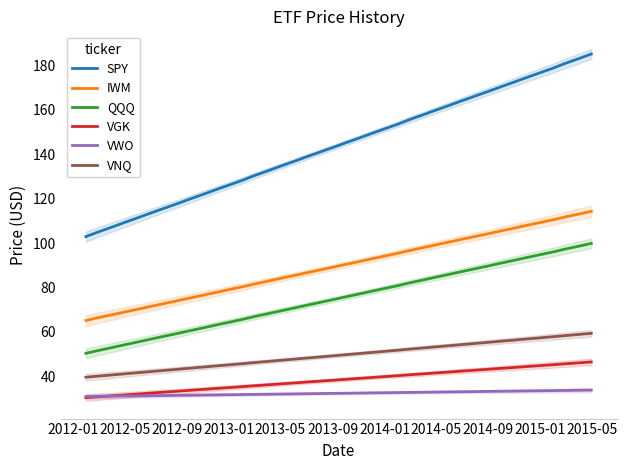

List the series in order of their peak value, highest first.

SPY, IWM, QQQ, VNQ, VGK, VWO